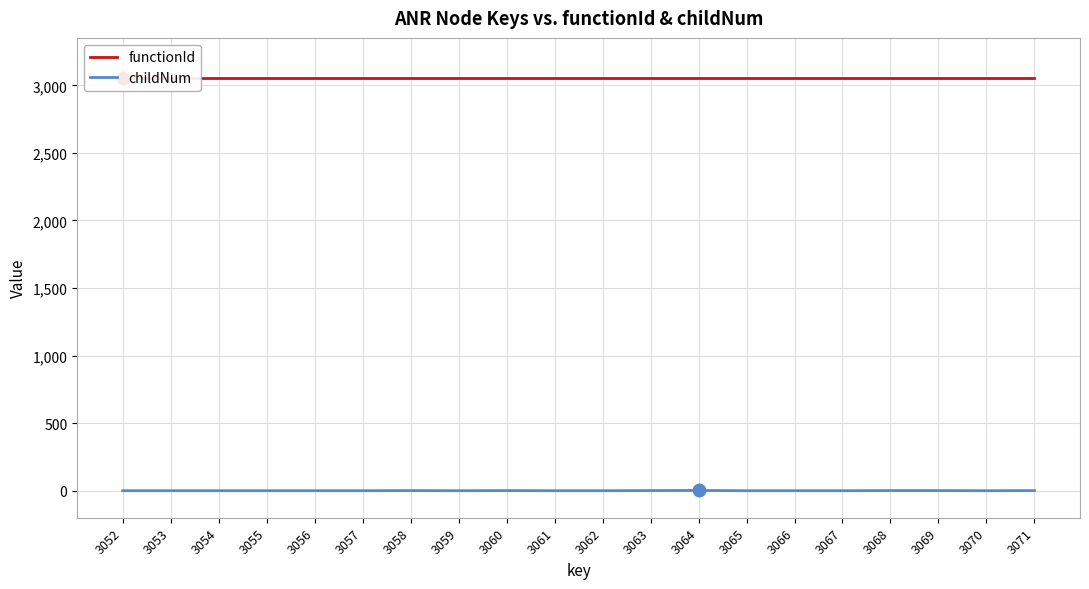

How many data points in childNum are above 0?

7